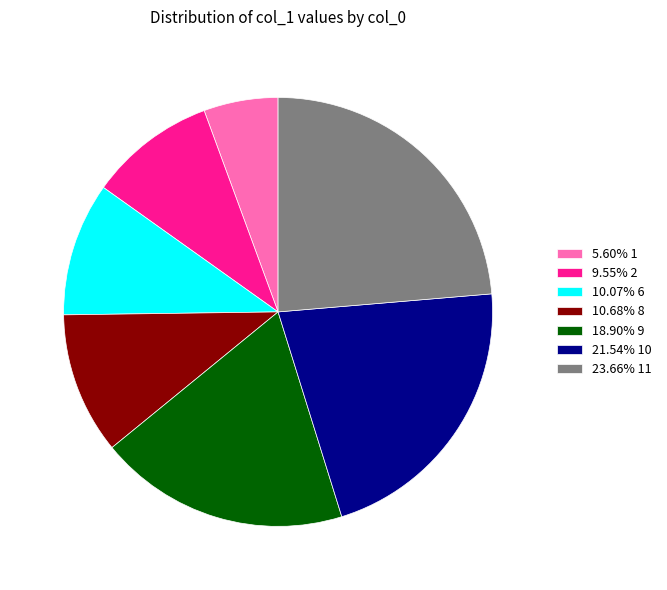

What is the ratio of the value at 23.66% 11 to the value at 10.68% 8?

2.2